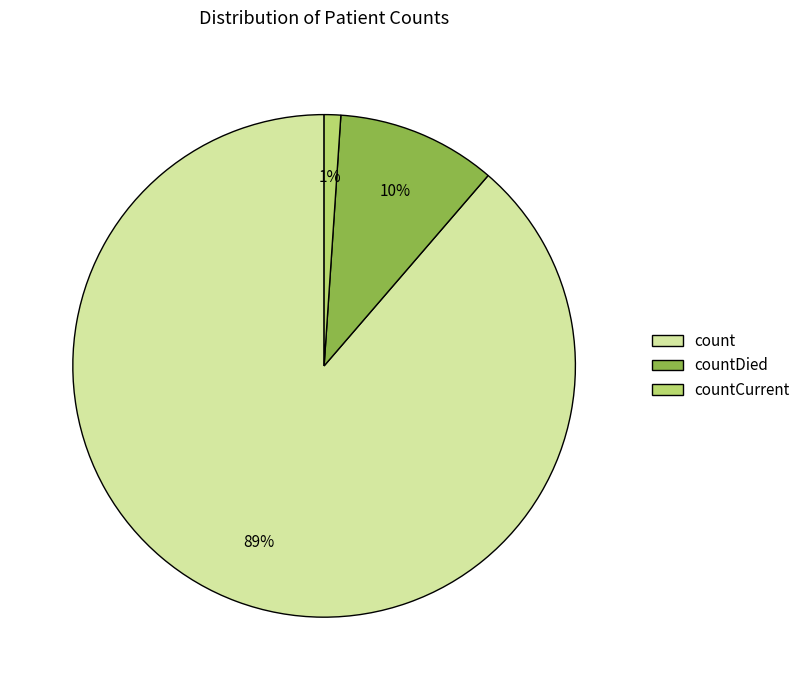

What is the largest slice in the pie chart?

count